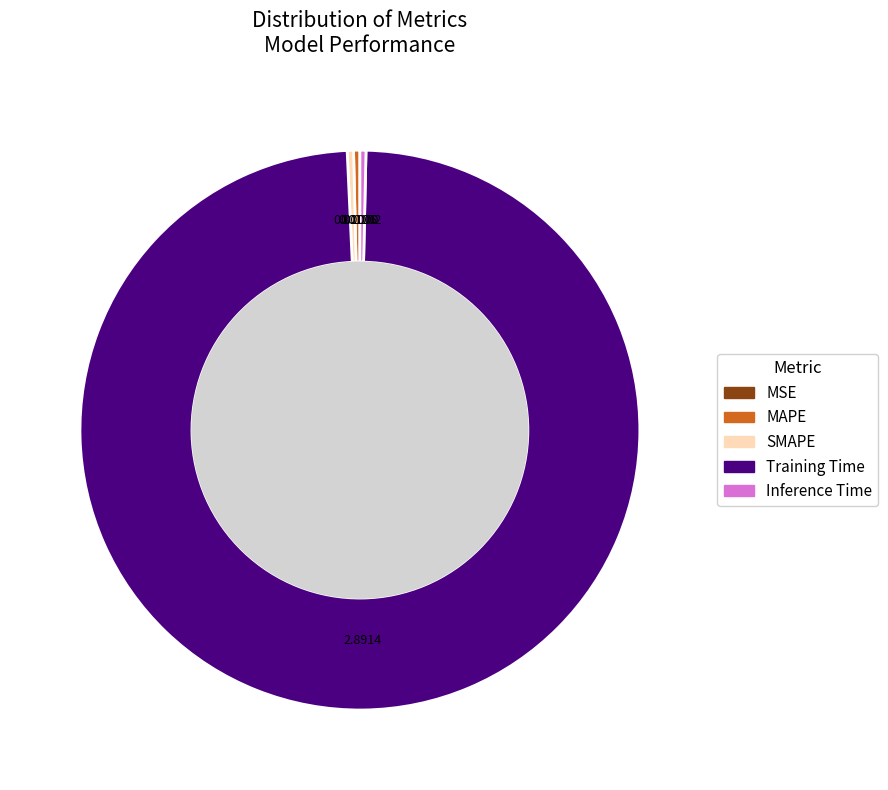

What is the largest slice in the pie chart?

Training Time